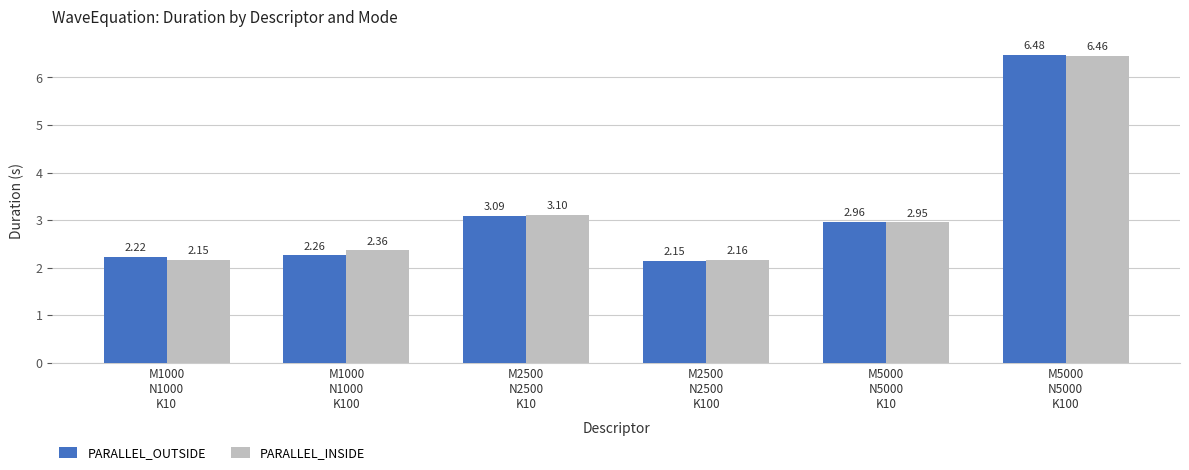

Which series has the largest range (max minus min)?

PARALLEL_OUTSIDE